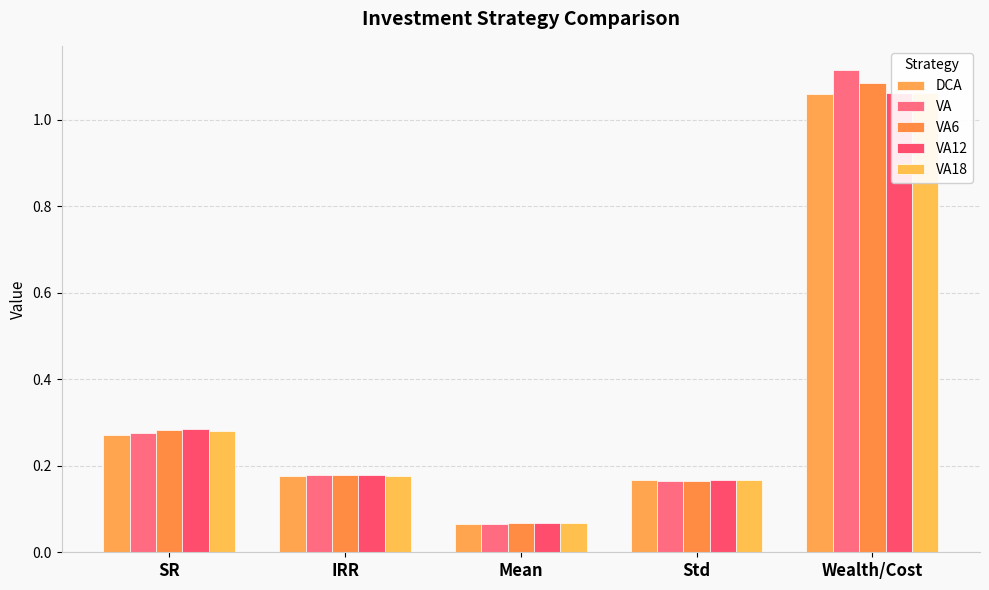

Which series has the widest spread of values?

VA